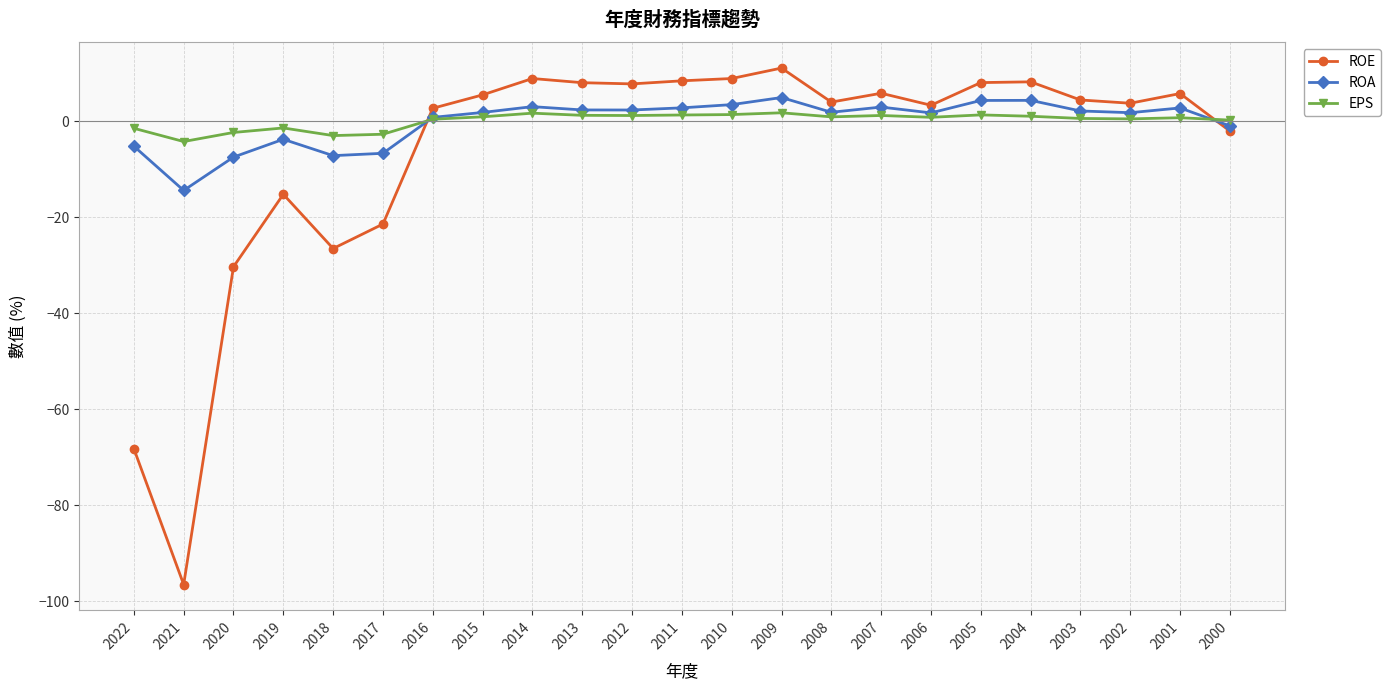

What is the difference between the ROA values at 2001 and 2019?

6.5